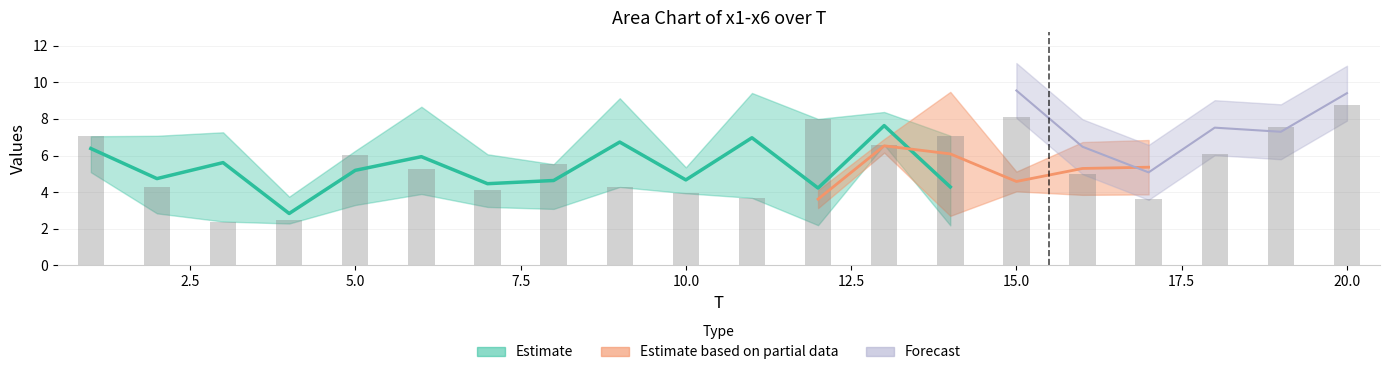

What is the highest value of the x6 series?

9.6